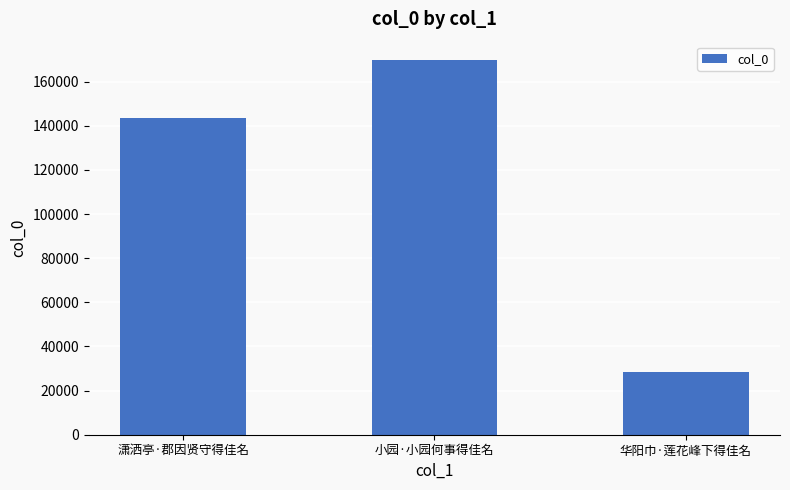

What is the label of the 2nd bar from the right?

小园·小园何事得佳名